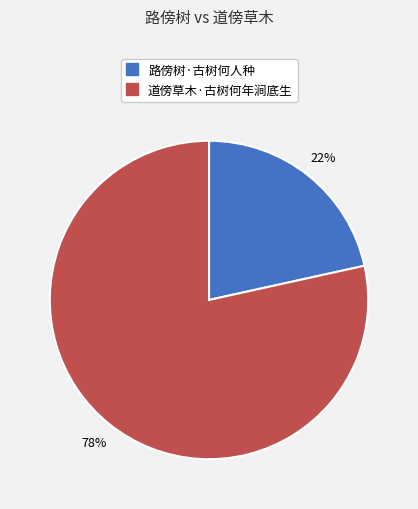

Which has a higher value, 路傍树·古树何人种 or 道傍草木·古树何年涧底生?

道傍草木·古树何年涧底生